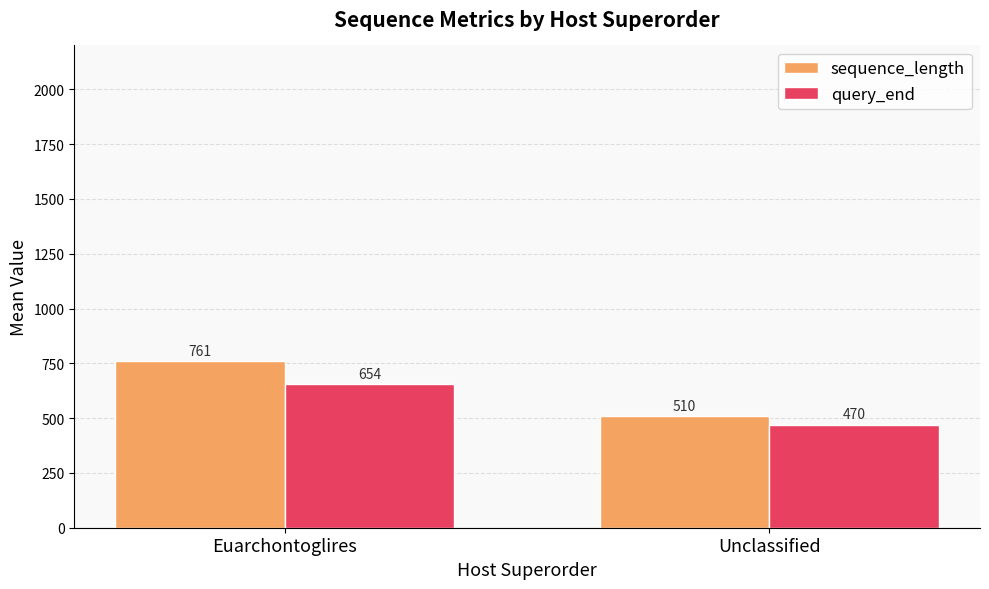

Rank the categories by sequence_length value from highest to lowest.

Euarchontoglires, Unclassified